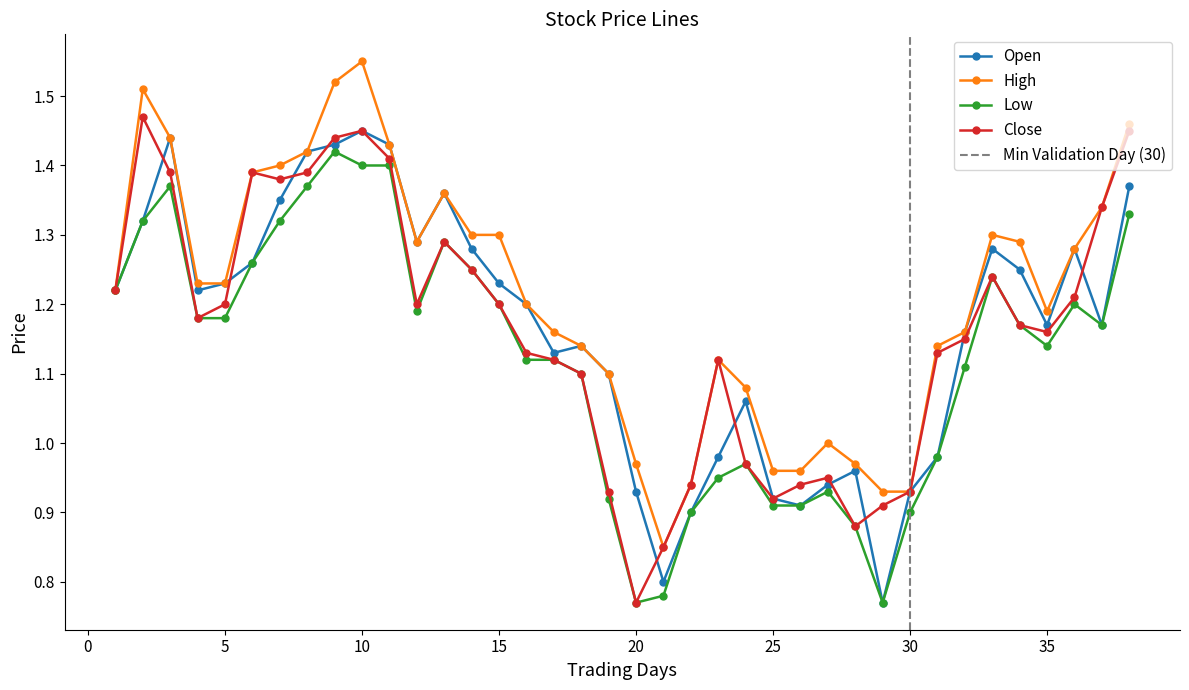

The value of Close at 20 is 1.2. True or false?

False